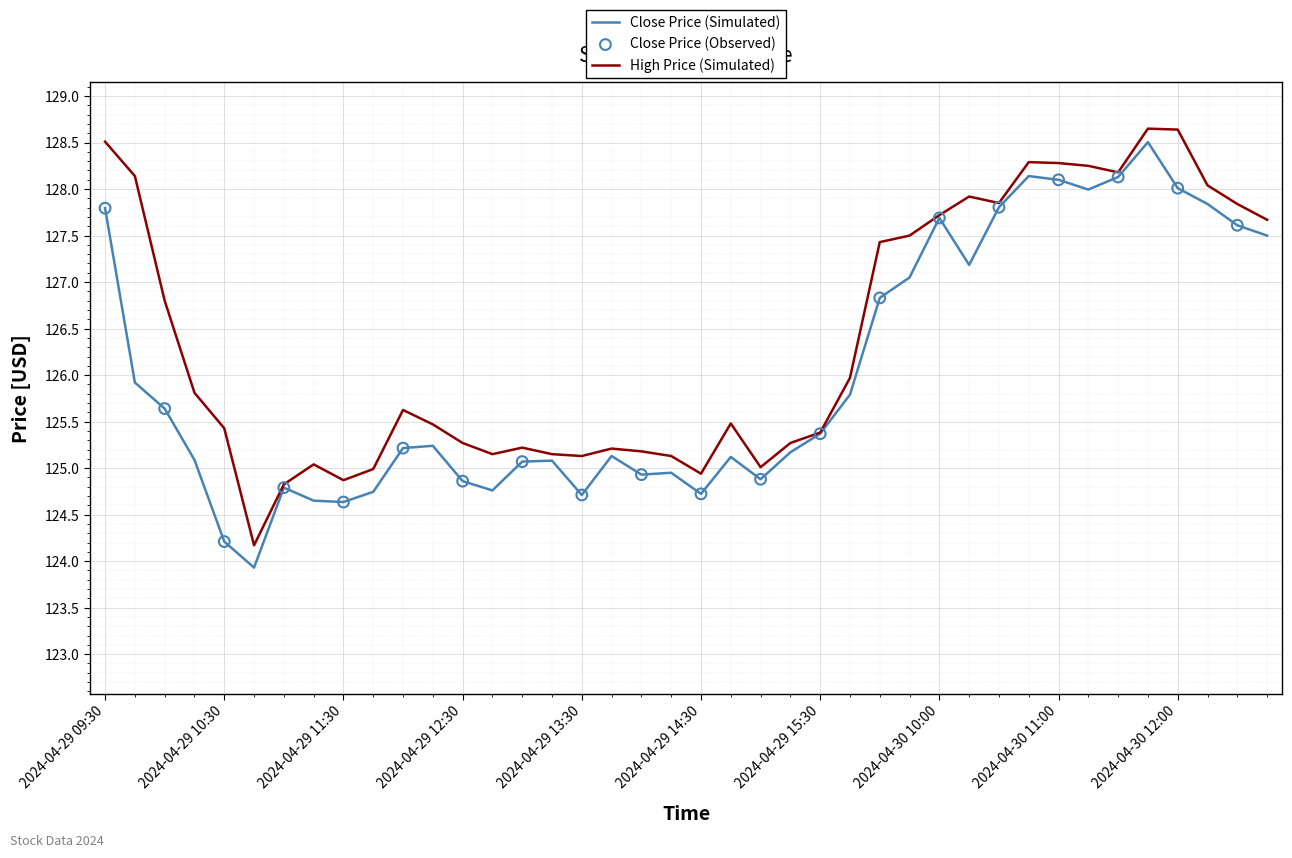

What is the maximum value for High Price (Simulated)?

128.7